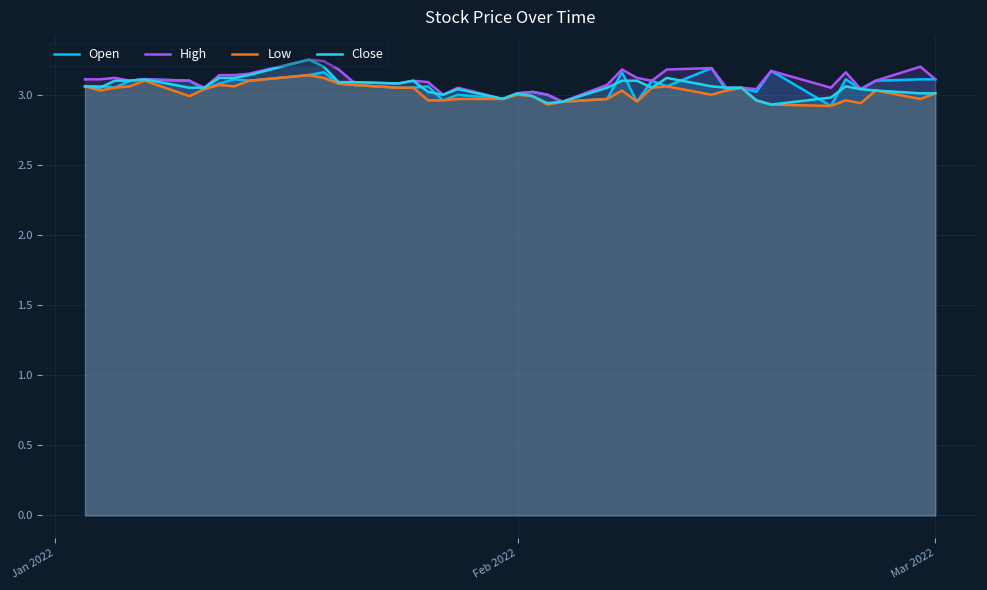

What is the difference between the maximum and minimum values in the Close series?

0.3